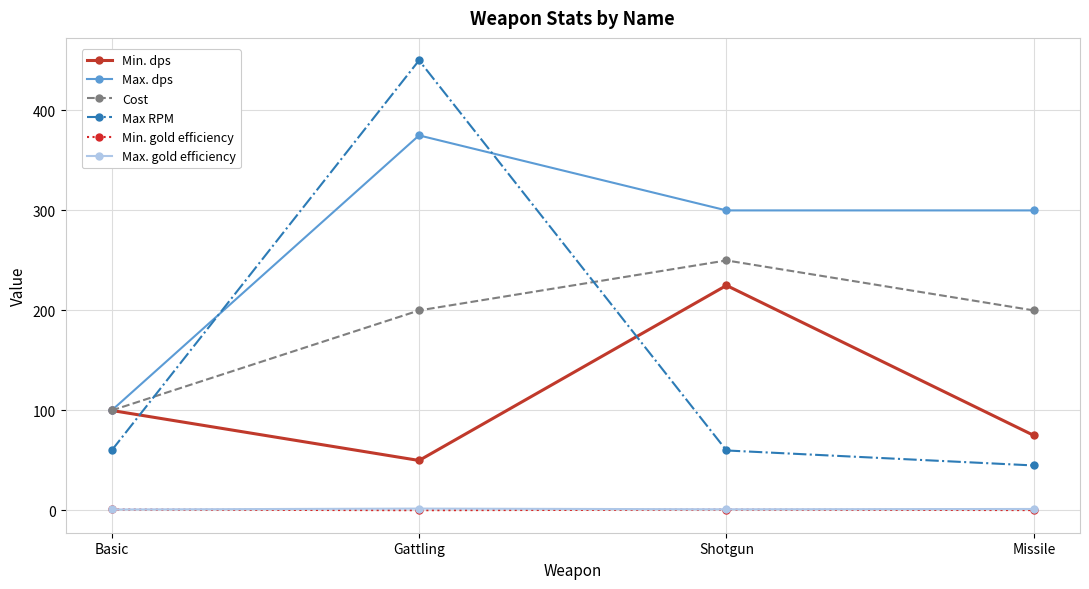

Rank the categories by Min. dps value from lowest to highest.

Gattling, Missile, Basic, Shotgun